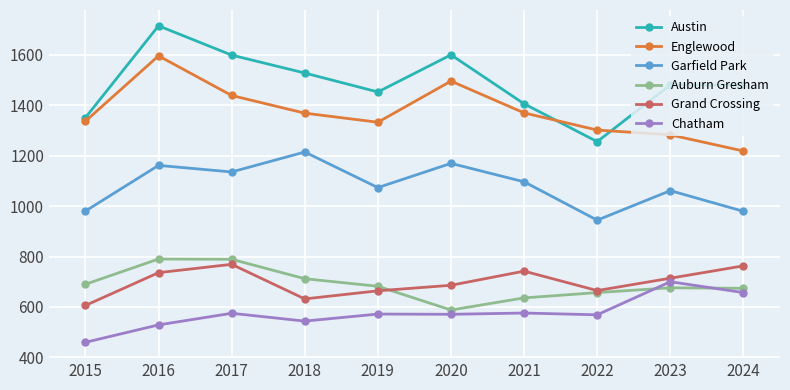

What is the difference between the maximum and second lowest values in the Grand Crossing series?

137